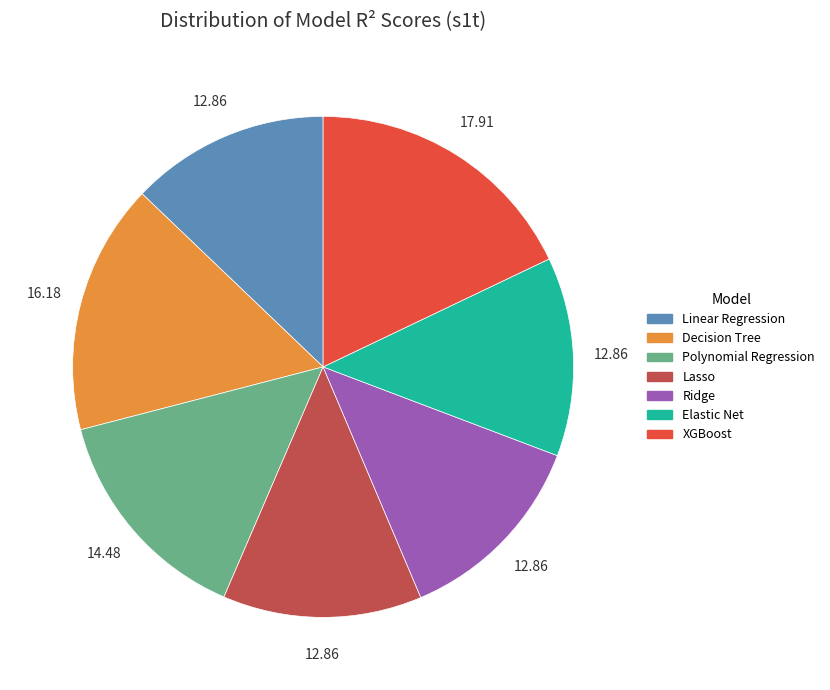

Do Decision Tree and Polynomial Regression together represent more than half of the pie?

No